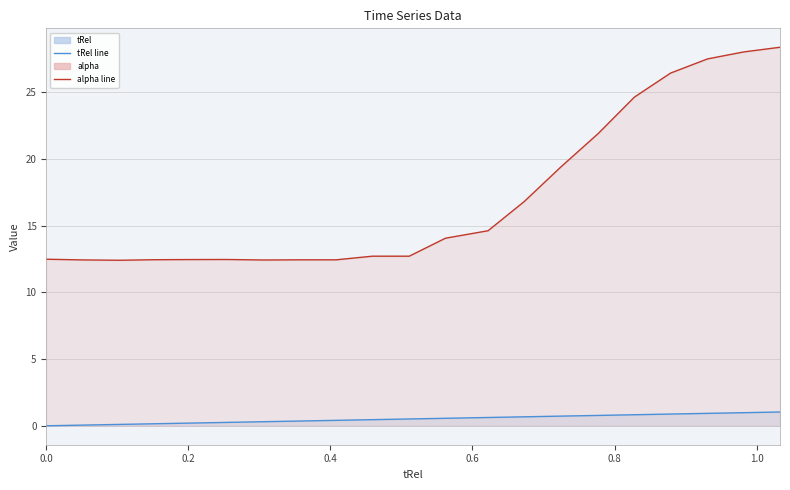

What is the difference between the tRel values at 0.255 and 0.562?

0.3